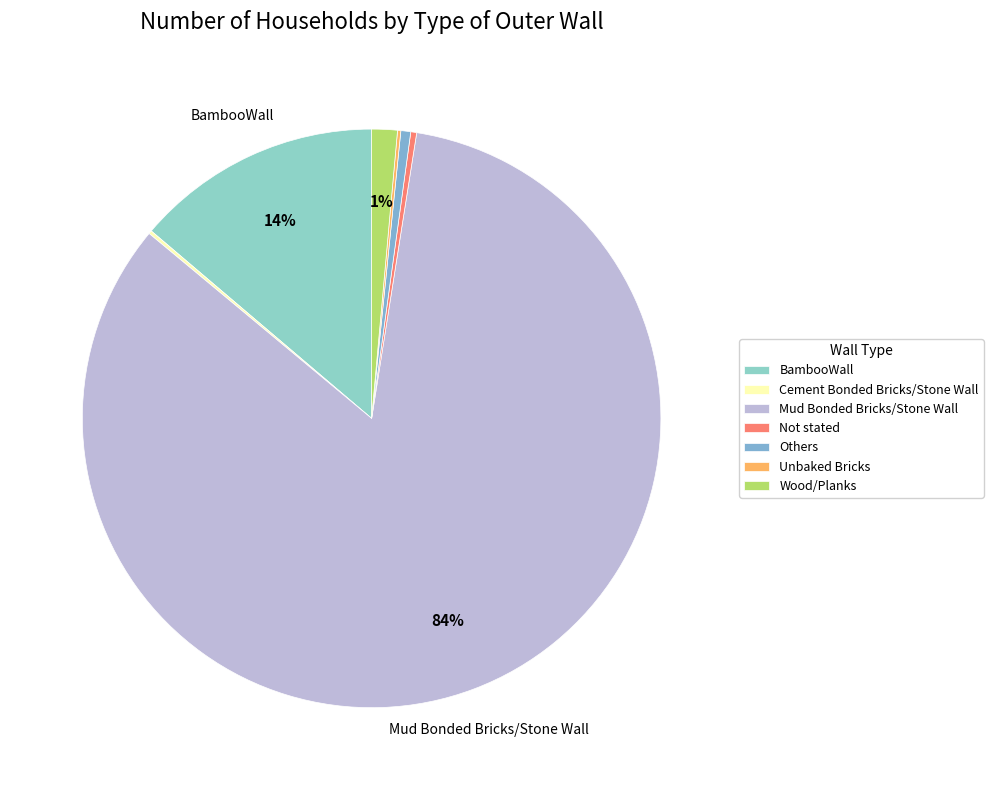

What percentage is the BambooWall slice, to the nearest percent?

14%